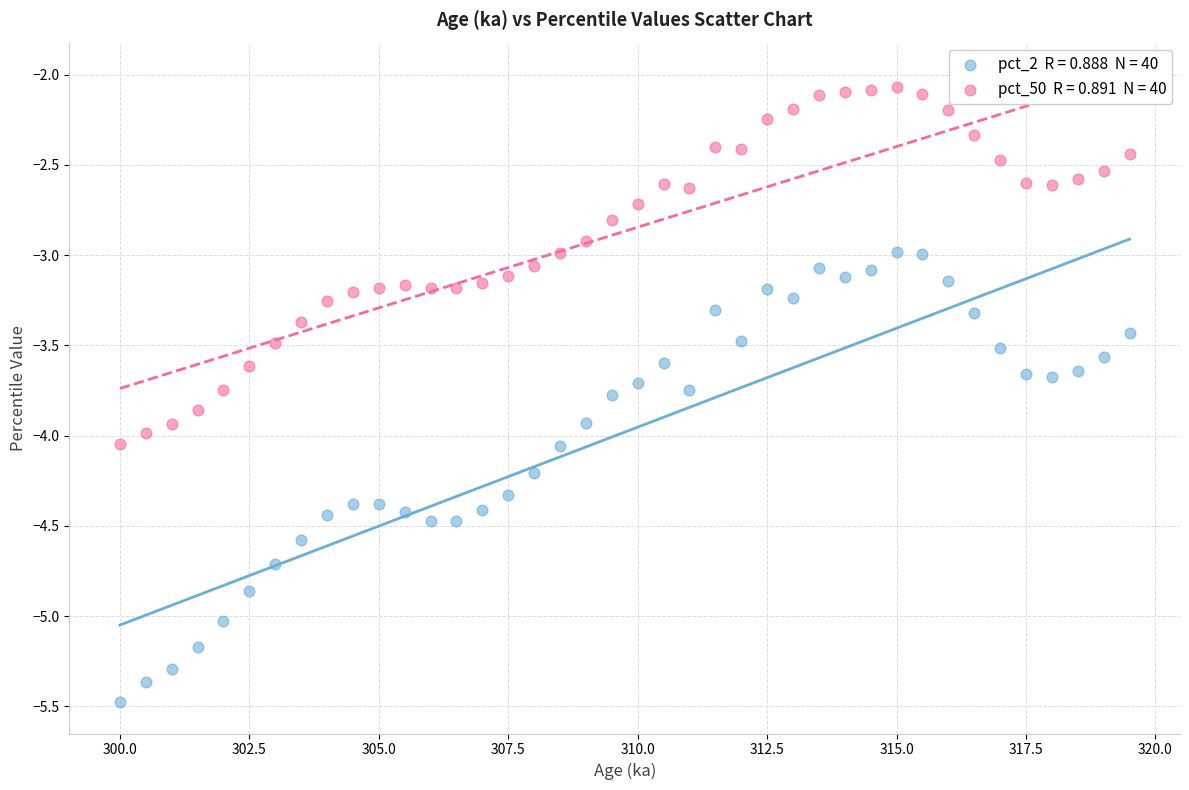

Across all data points, what is the range of Y values (max minus min)?

3.4